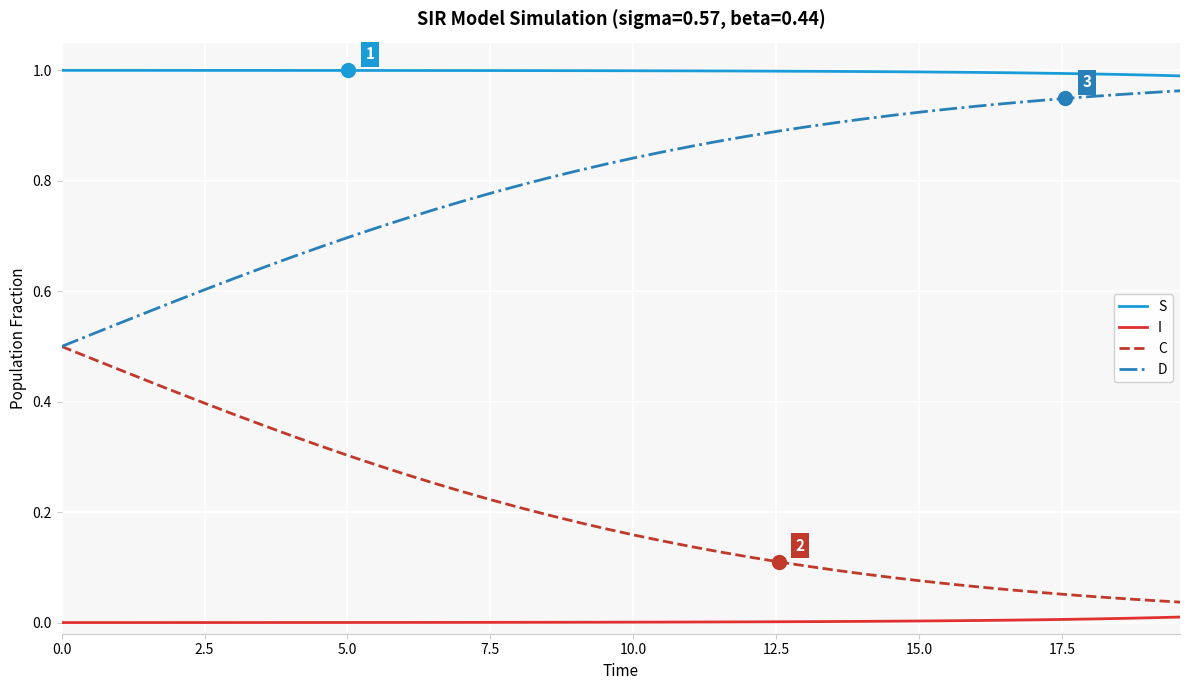

Which series has the largest total across all categories?

S